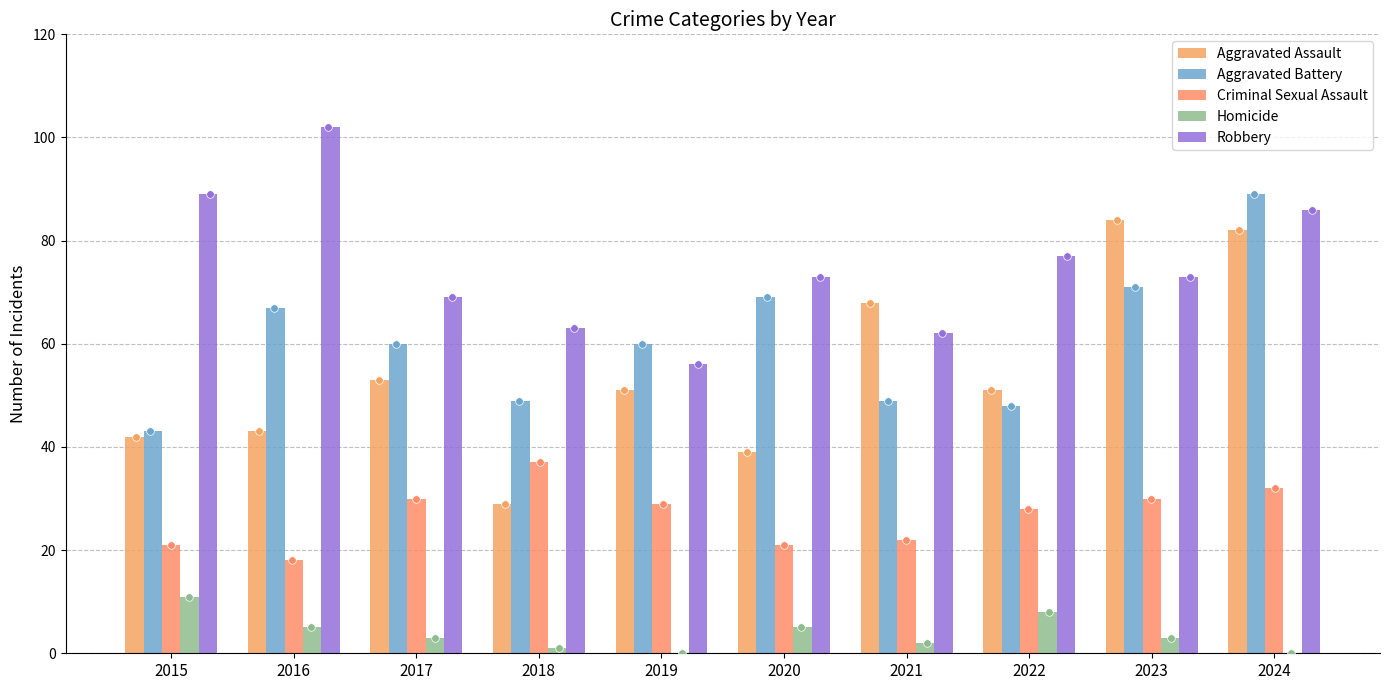

Which series has the largest total across all categories?

Robbery